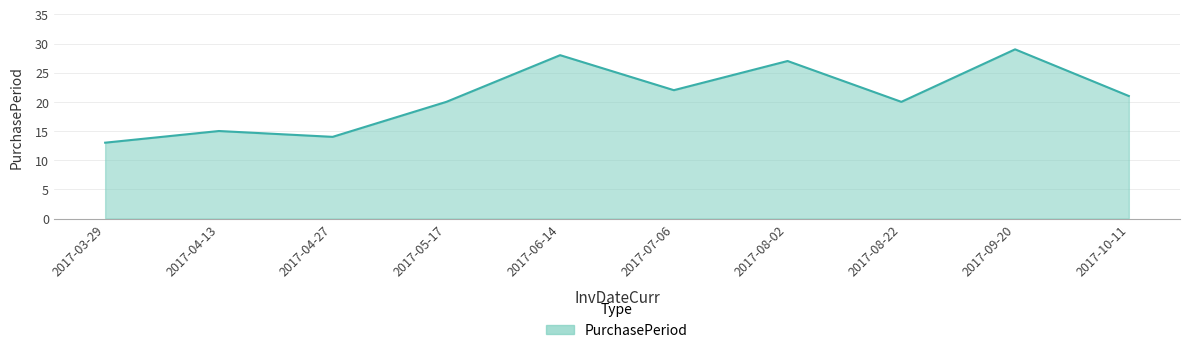

What is the difference between the maximum and minimum values?

16